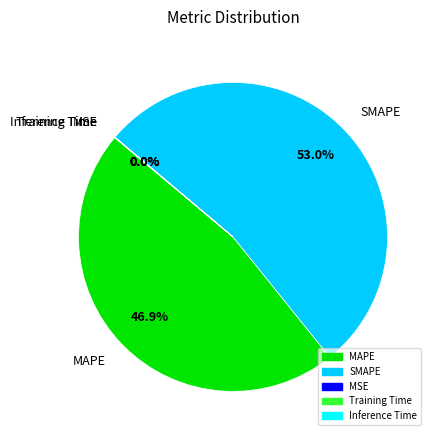

Which category has the biggest portion of the pie?

SMAPE